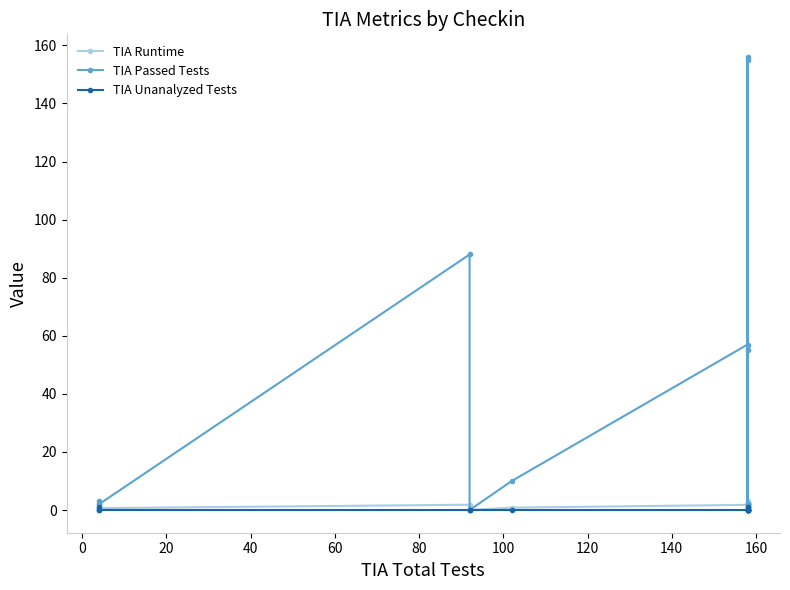

What is the difference between the maximum and minimum values in the TIA Passed Tests series?

156.0